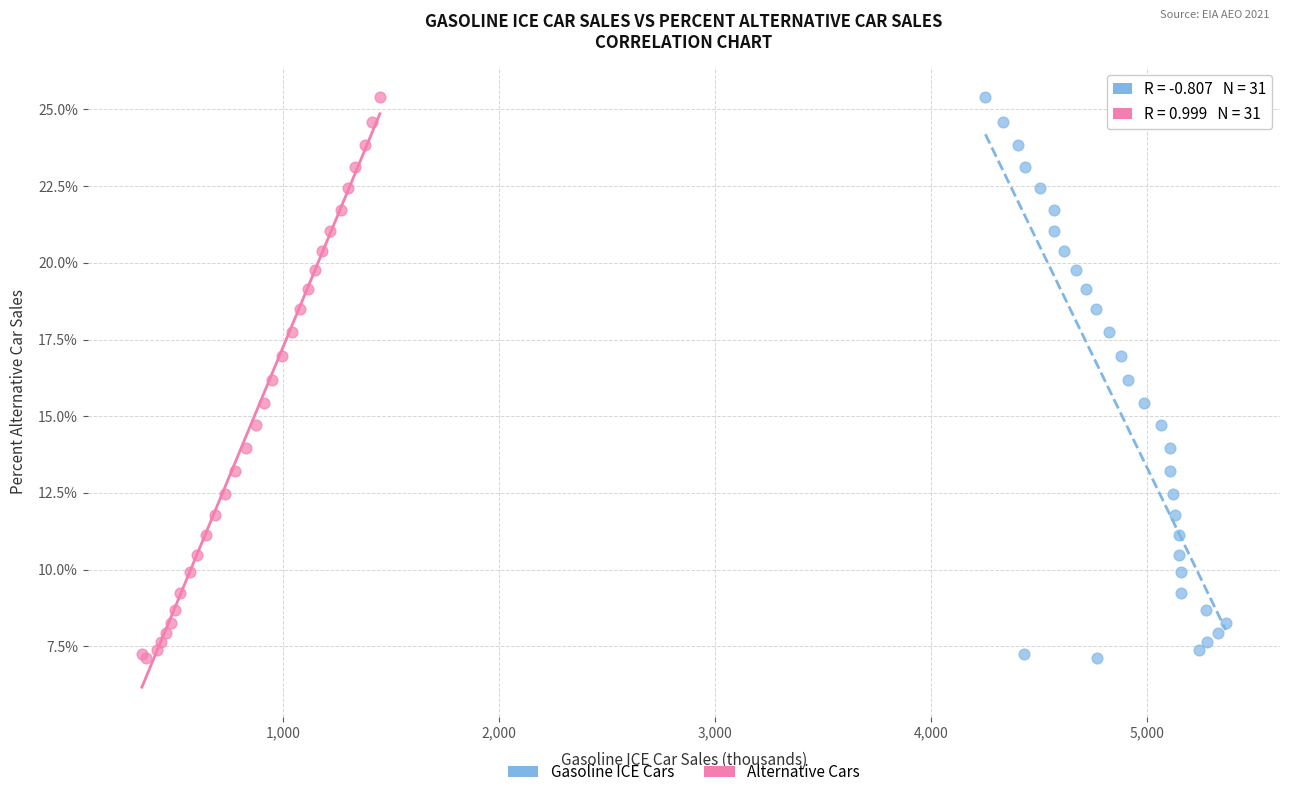

What are all the series names shown in the legend?

Gasoline ICE Cars, Alternative Cars